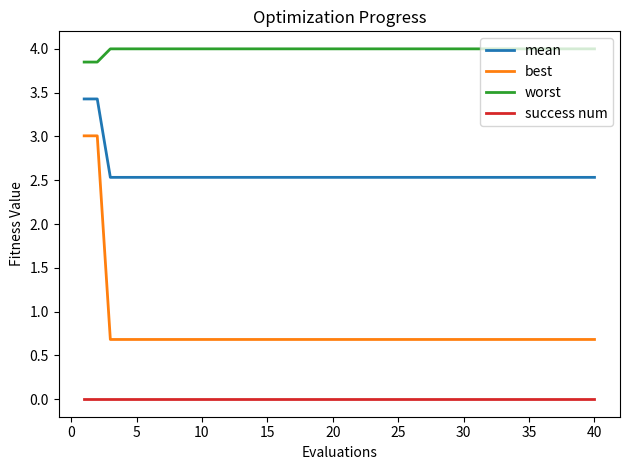

What are all the series names shown in the legend?

mean, best, worst, success num